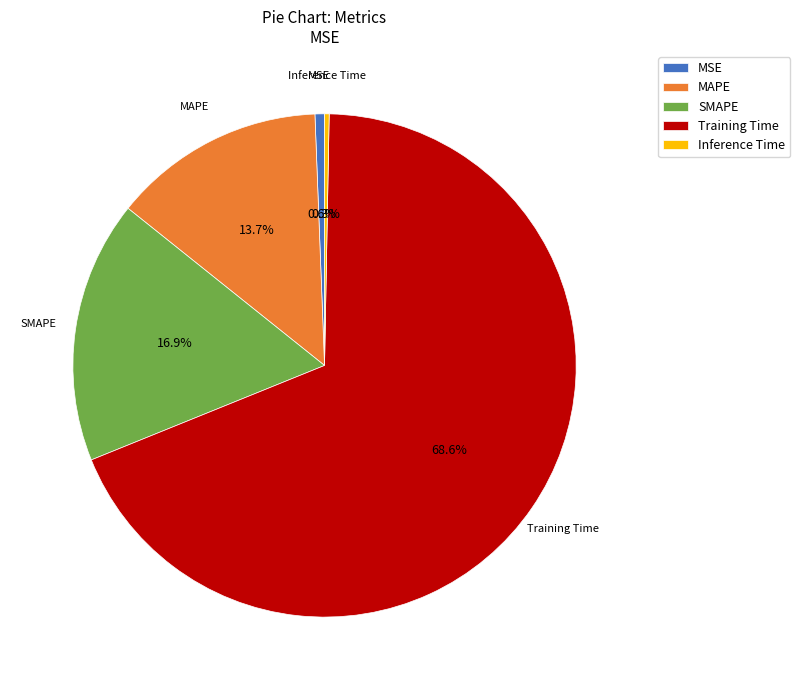

Is the sum of MSE and SMAPE greater than half?

No